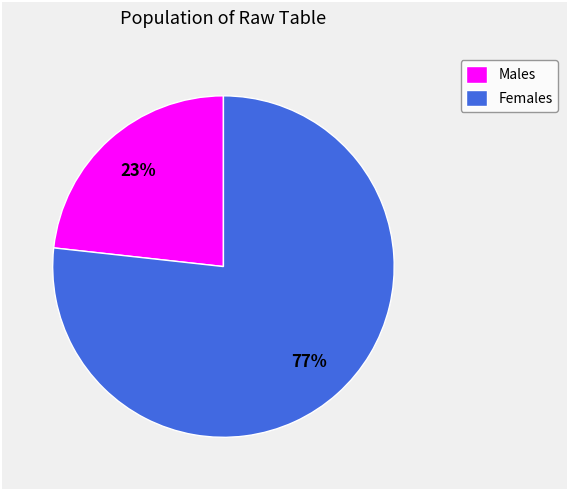

How many slices are in this pie chart?

2